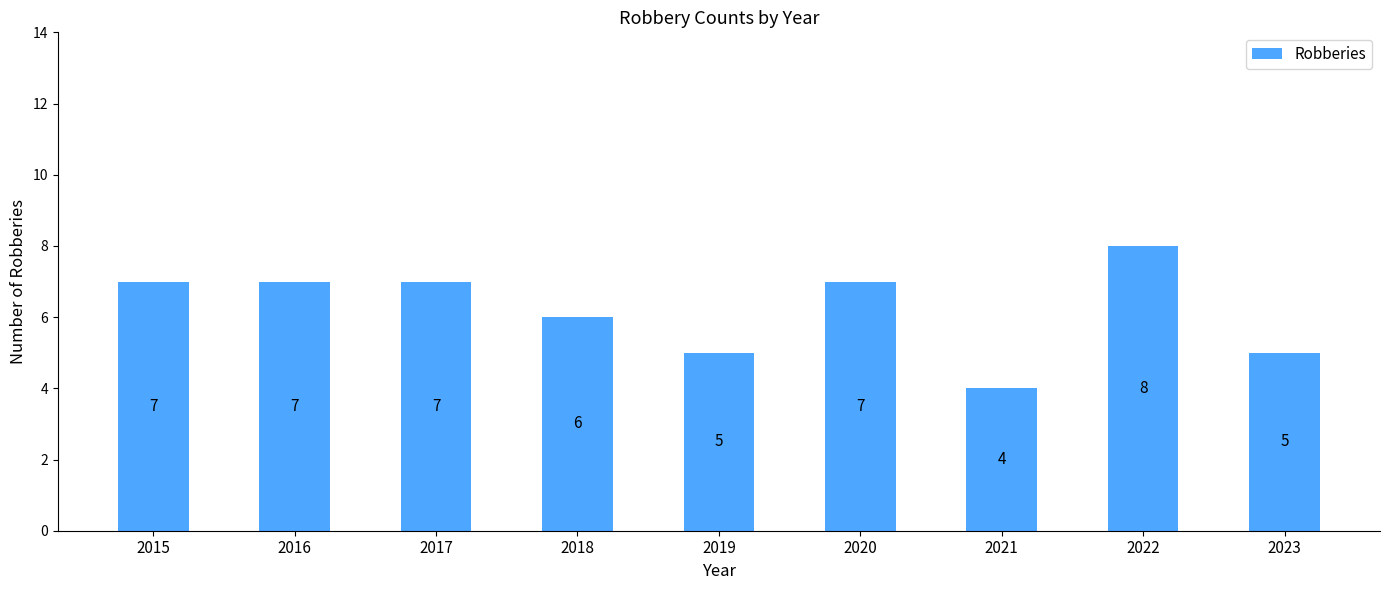

Between 2021 and 2016, which is larger?

2016